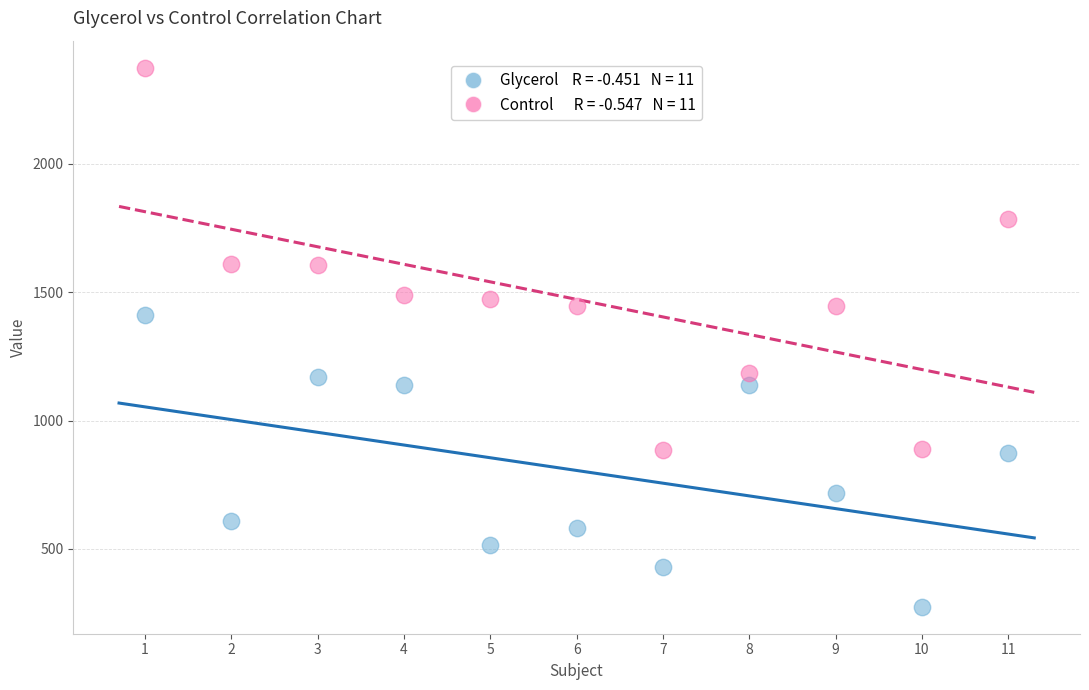

Across all series, what Y value is closest to 1325?

1410